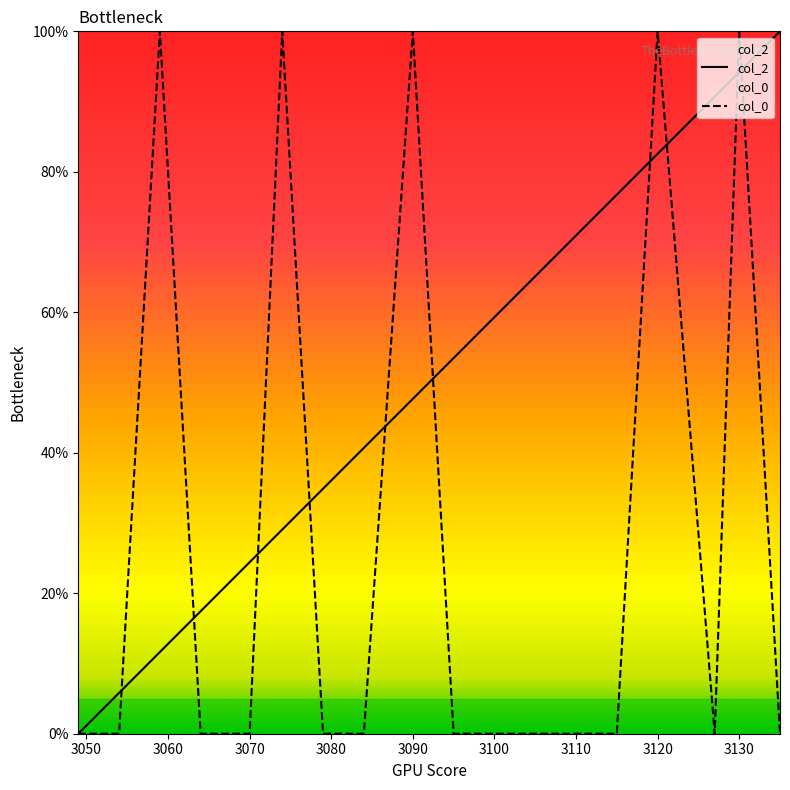

True or false: col_2 has more than 0 interior local peaks.

False